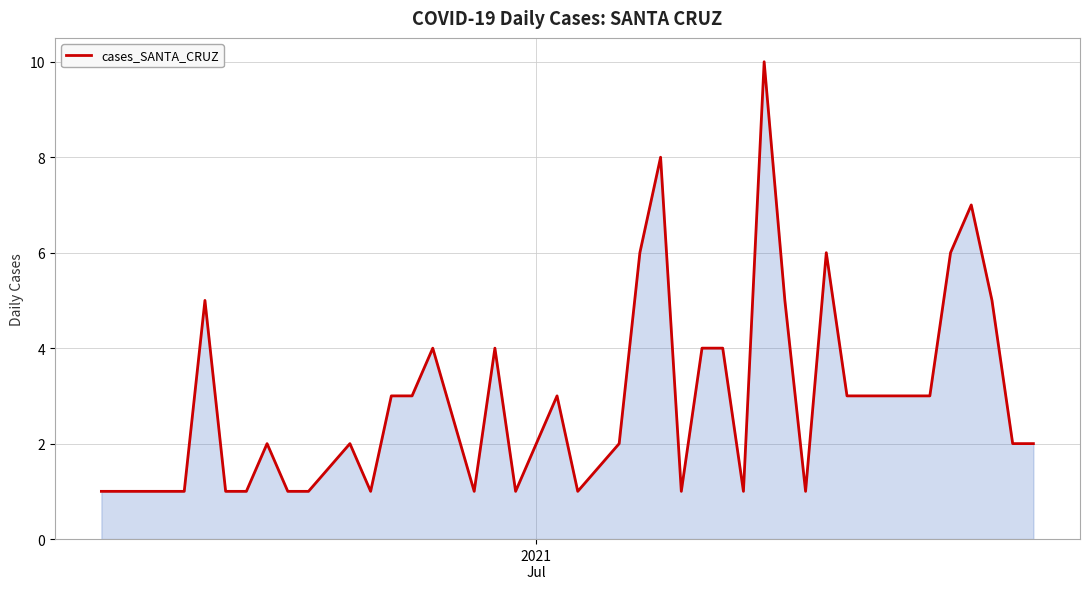

What is the difference between the maximum and minimum values?

9